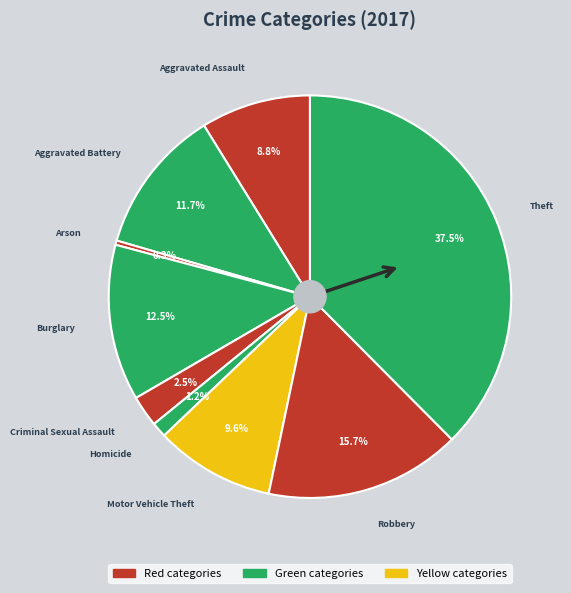

To the nearest percent, what is the average slice percentage?

11%